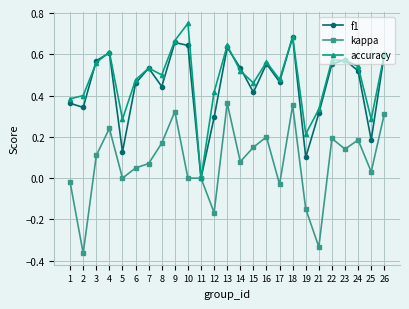

At which category does kappa reach its first local valley?

2